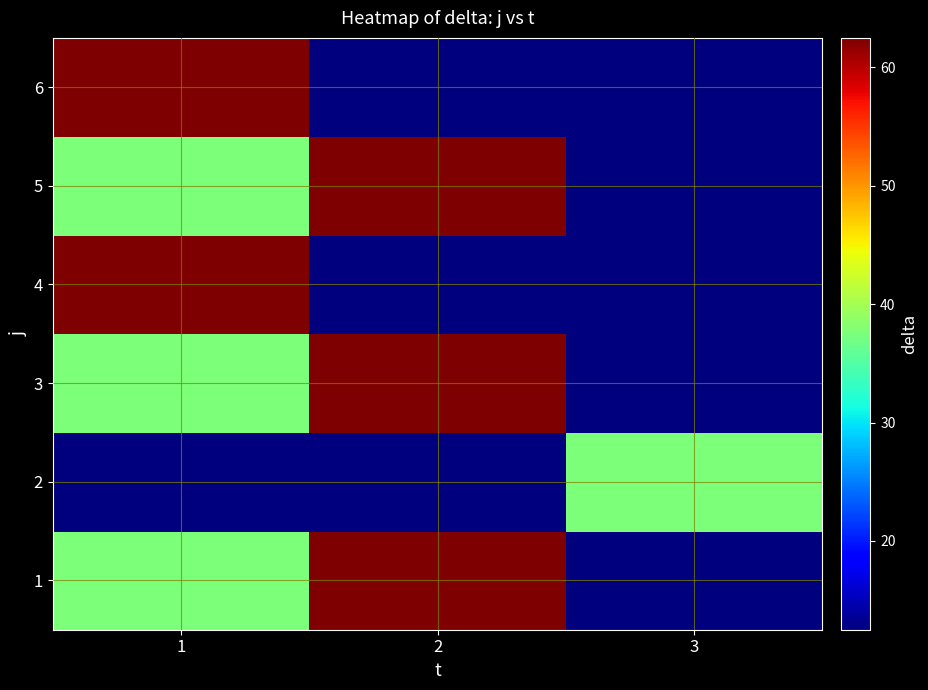

At which category is the sum across all series the highest?

1